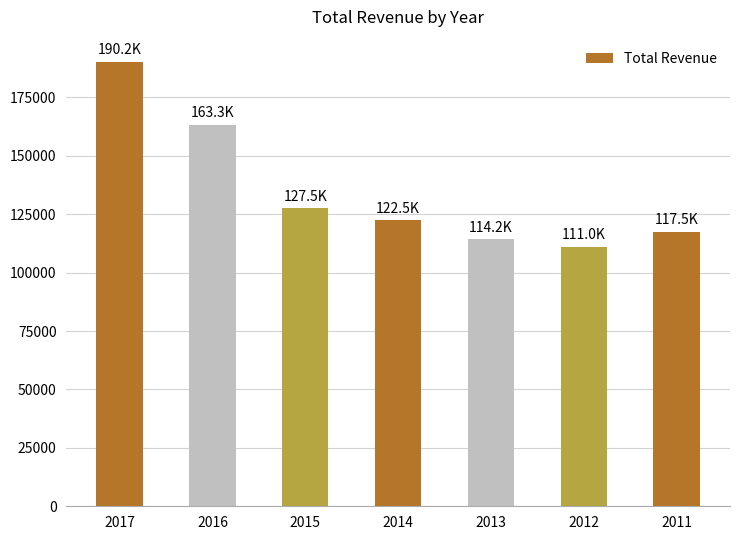

How many data points are less than 122500?

3